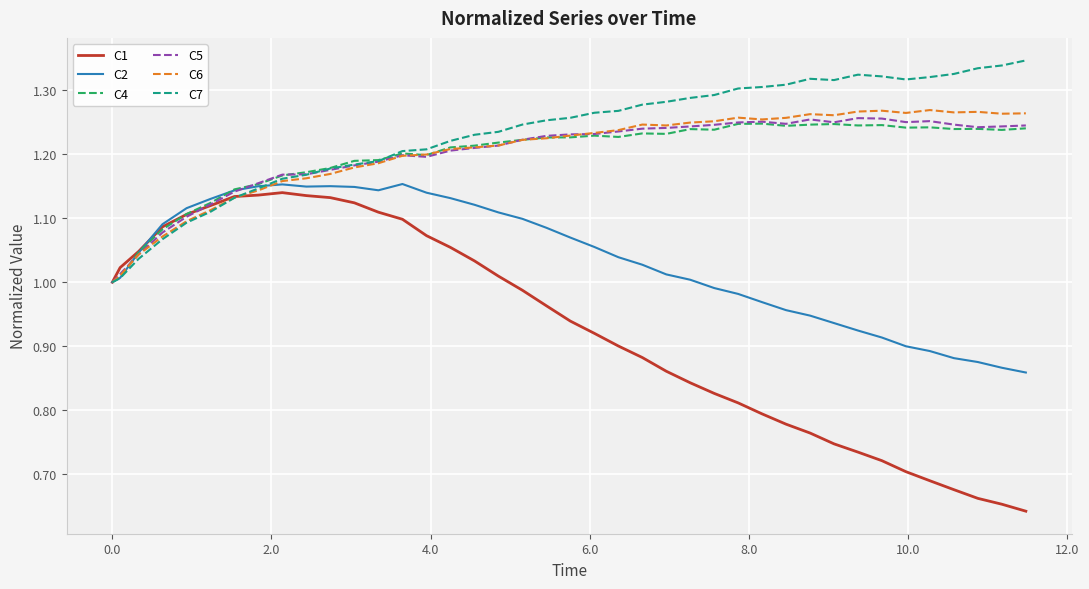

Which series has the largest range (max minus min)?

C1